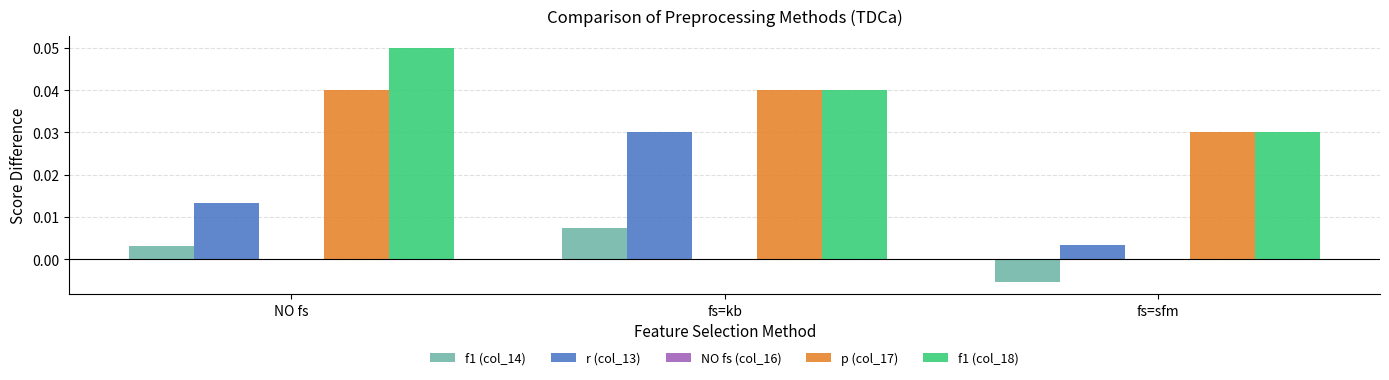

Which category has the lowest value in the p (col_17) series?

fs=sfm